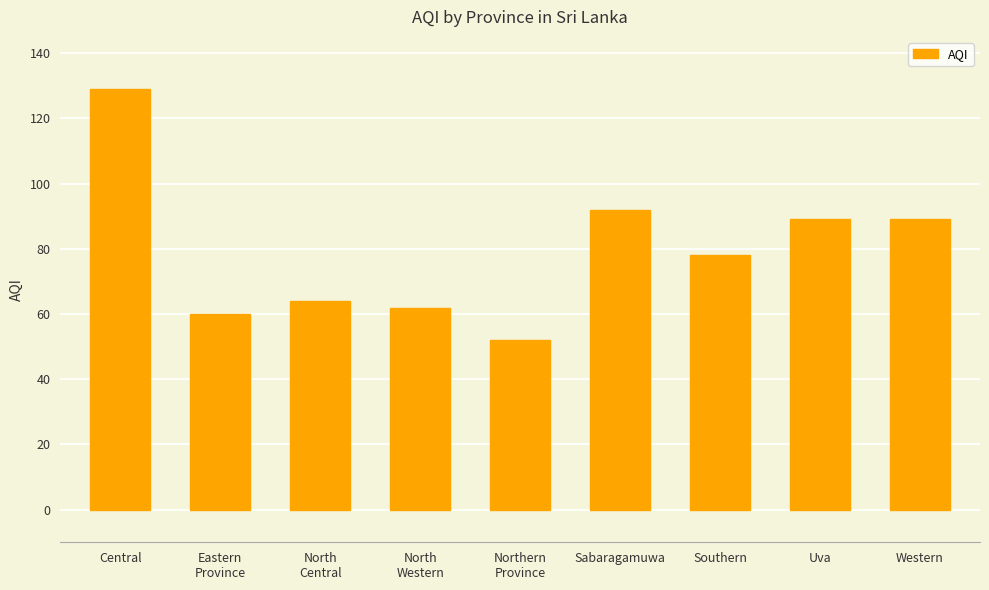

The value at Sabaragamuwa is 33. True or false?

False